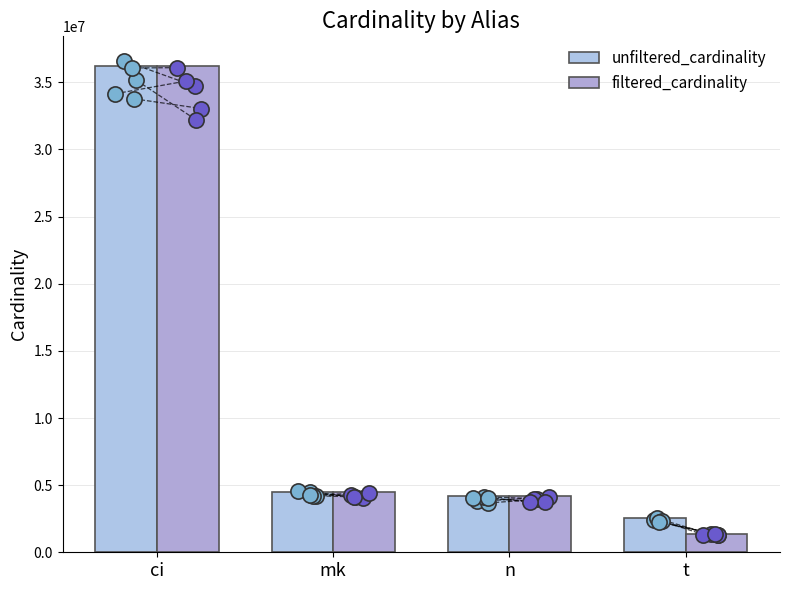

Is the value of unfiltered_cardinality at n greater than the value of filtered_cardinality at n?

No